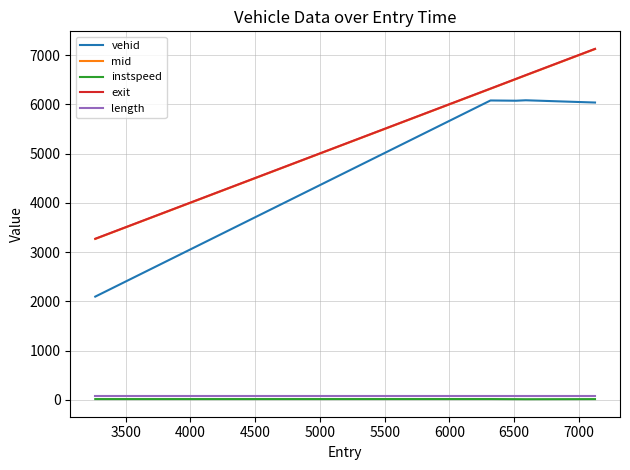

What is the highest value of the exit series?

7129.7